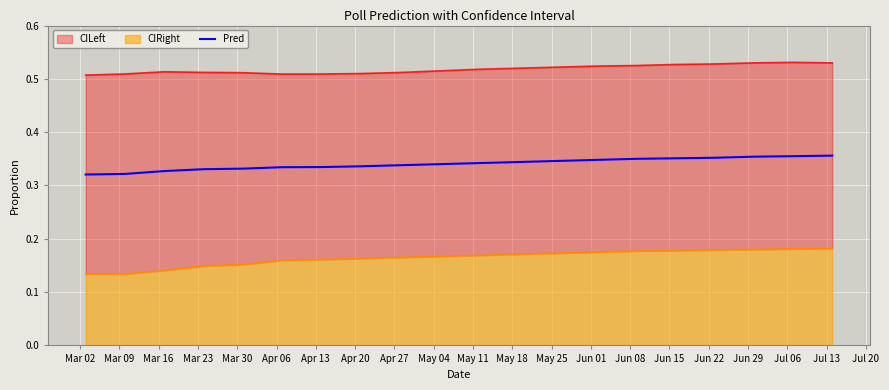

The value at Jul 13 is 0.6. True or false?

False